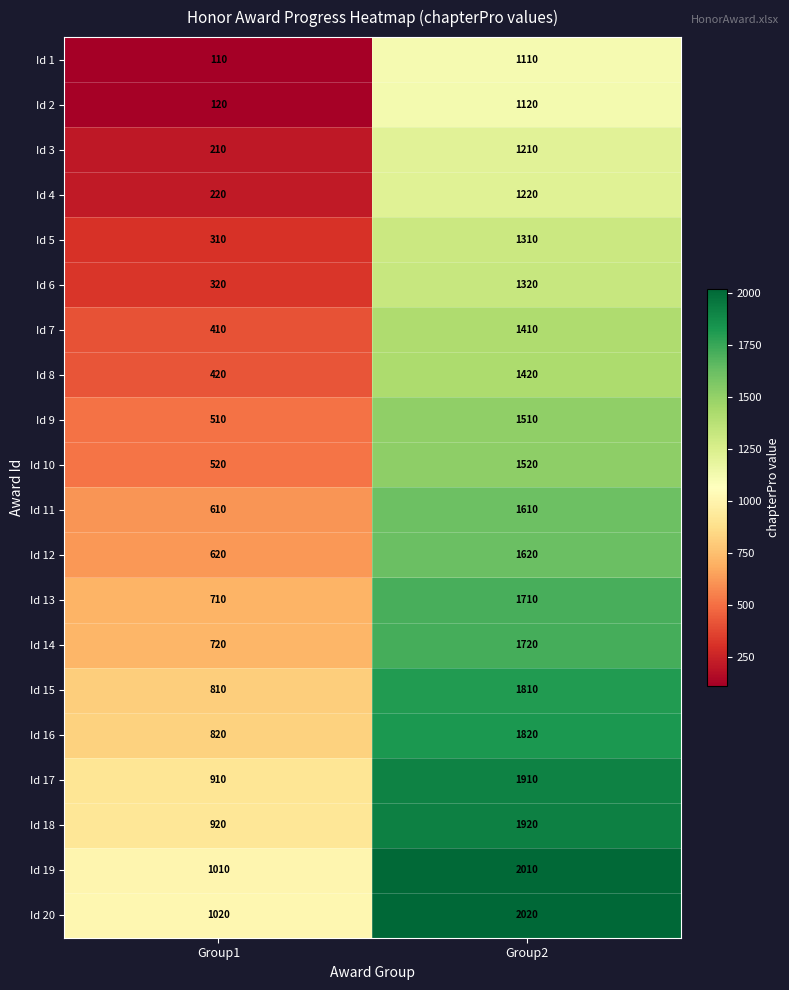

What is the total value across all series at Group1?

11300